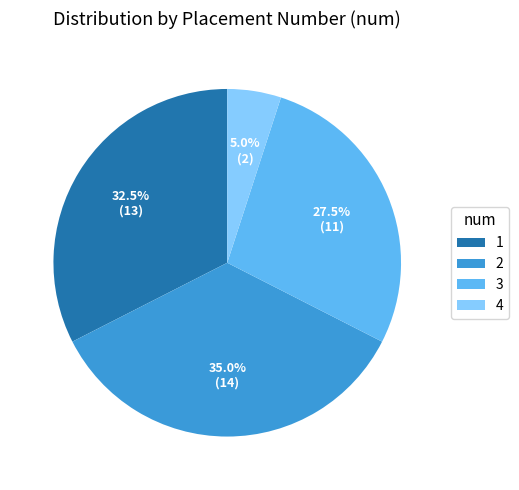

What percentage is the 2 slice, to the nearest percent?

35%